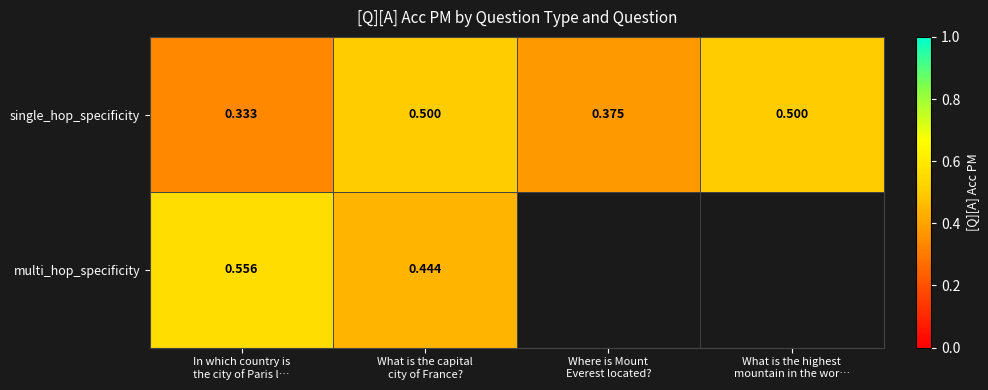

Between In which country is the city of Paris l… and What is the highest mountain in the wor…, which series saw the biggest shift?

single_hop_specificity